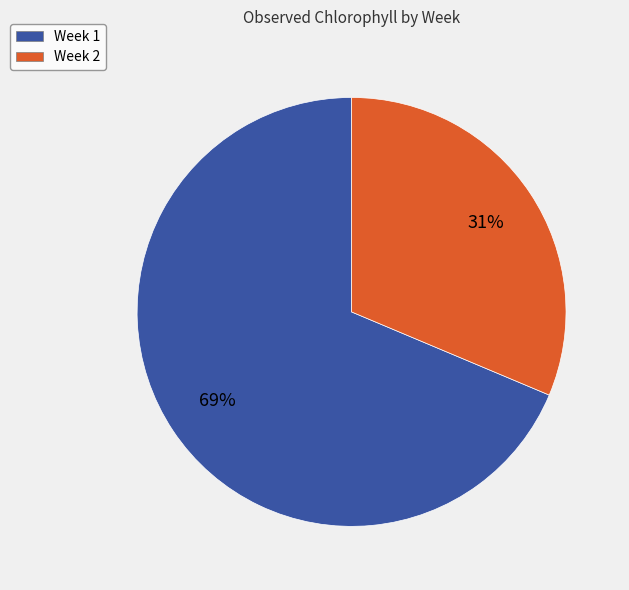

Approximately how many times larger is the value at Week 1 compared to Week 2?

2.2